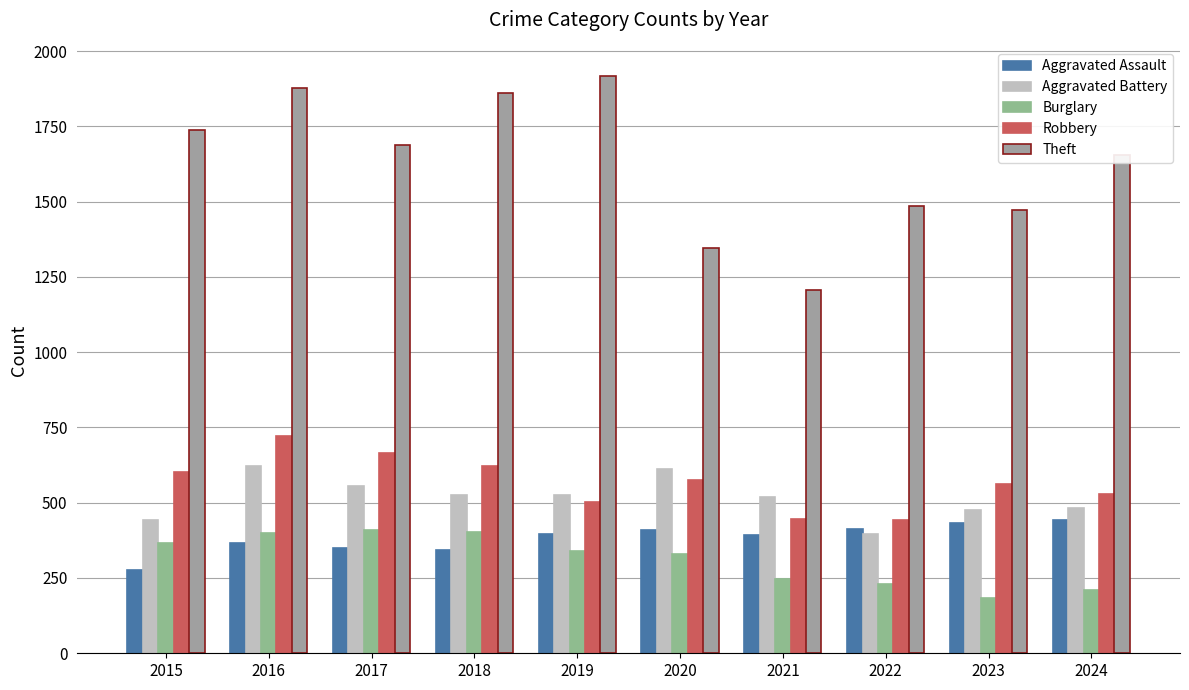

What is the value of the Robbery bar at the 9th from the left?

562